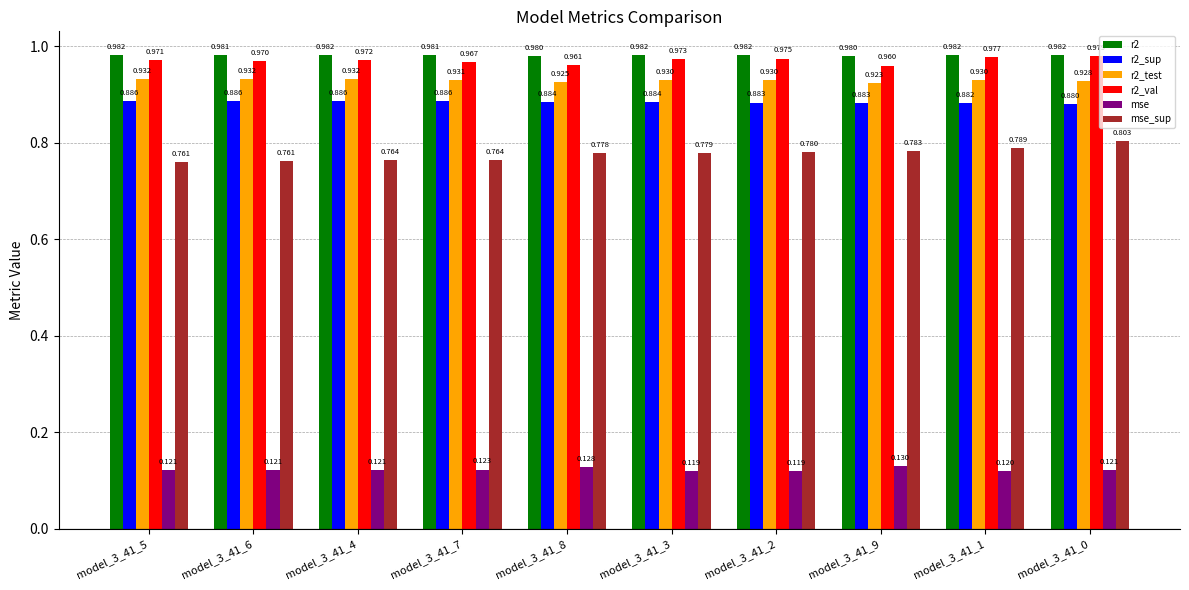

Which series has the widest spread of values?

mse_sup